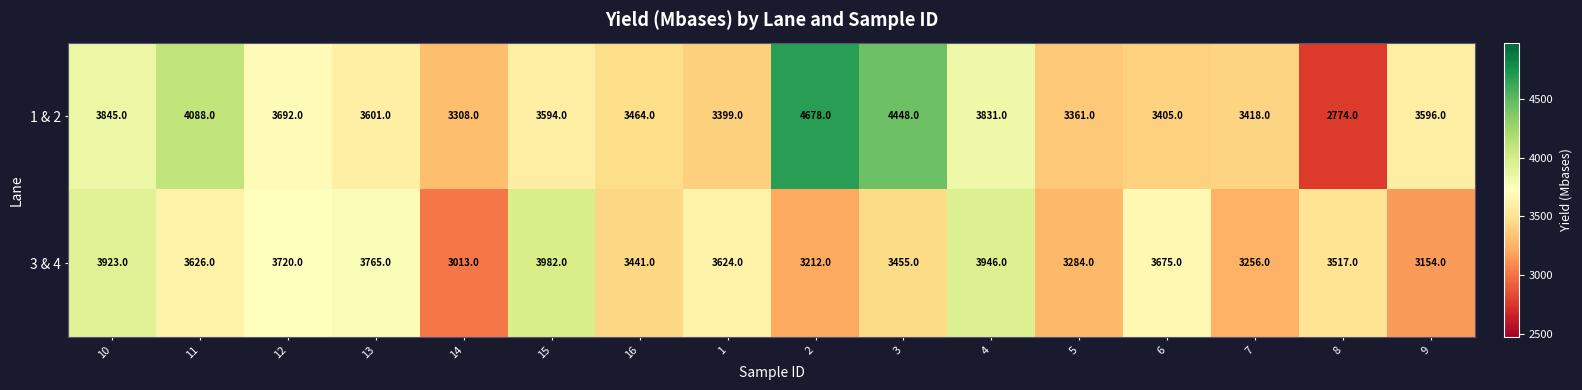

Where does the 3 & 4 series first go above 3624?

10